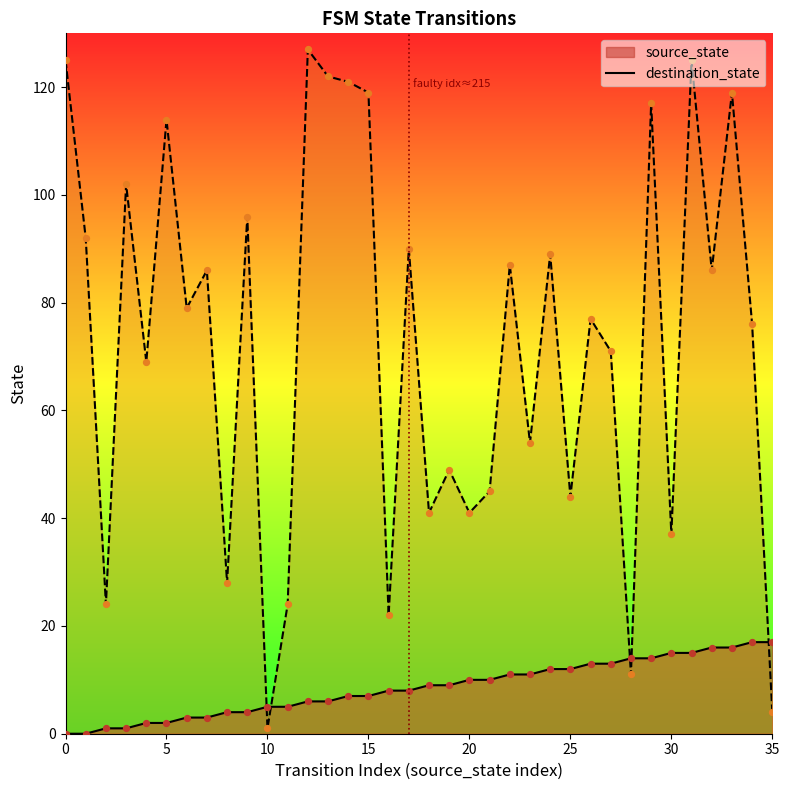

What is the total value across all series at 4?

71